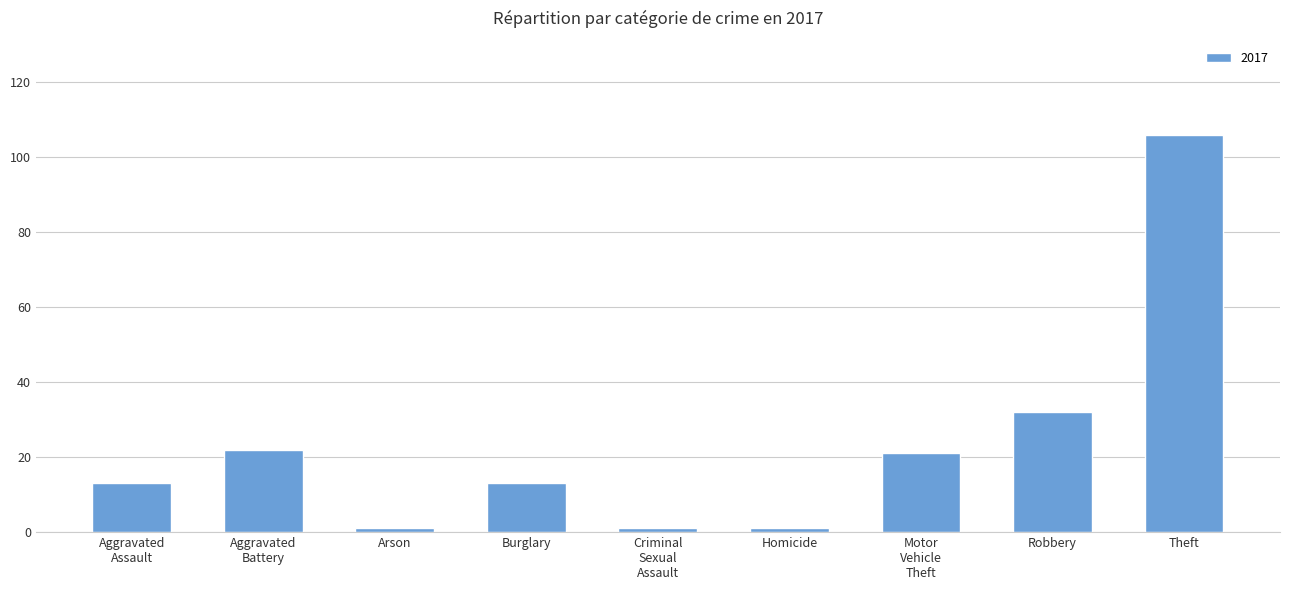

What is the difference between the second highest and second lowest values?

31